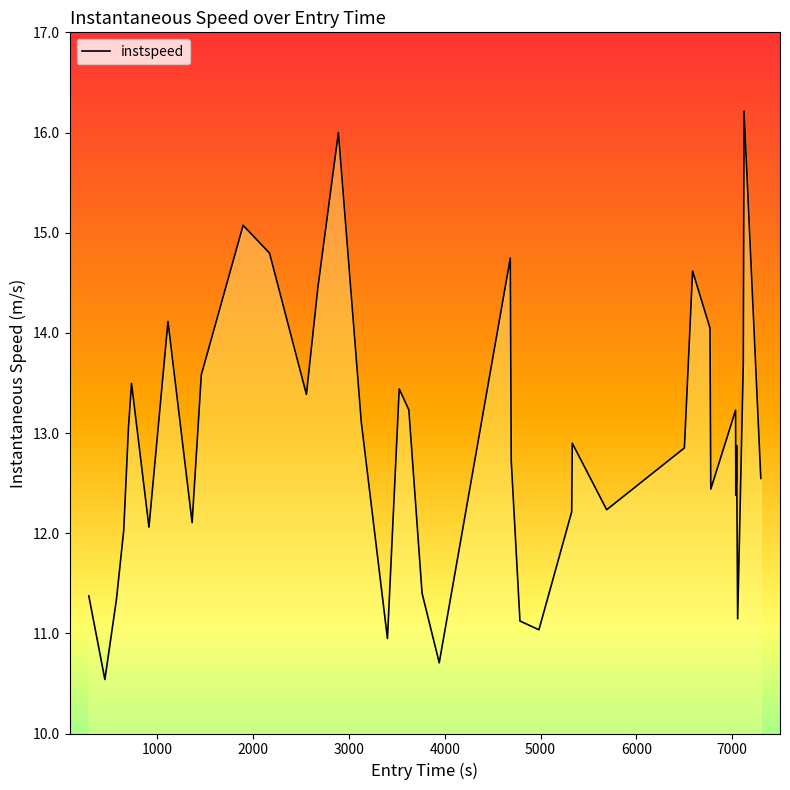

What is the minimum value shown in the chart?

10.5